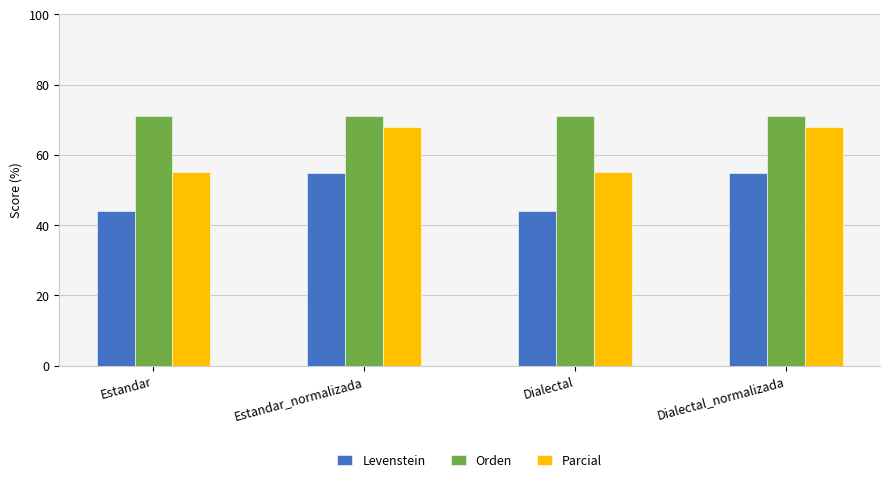

What is the value of the Levenstein bar at the 3rd from the left?

44.1